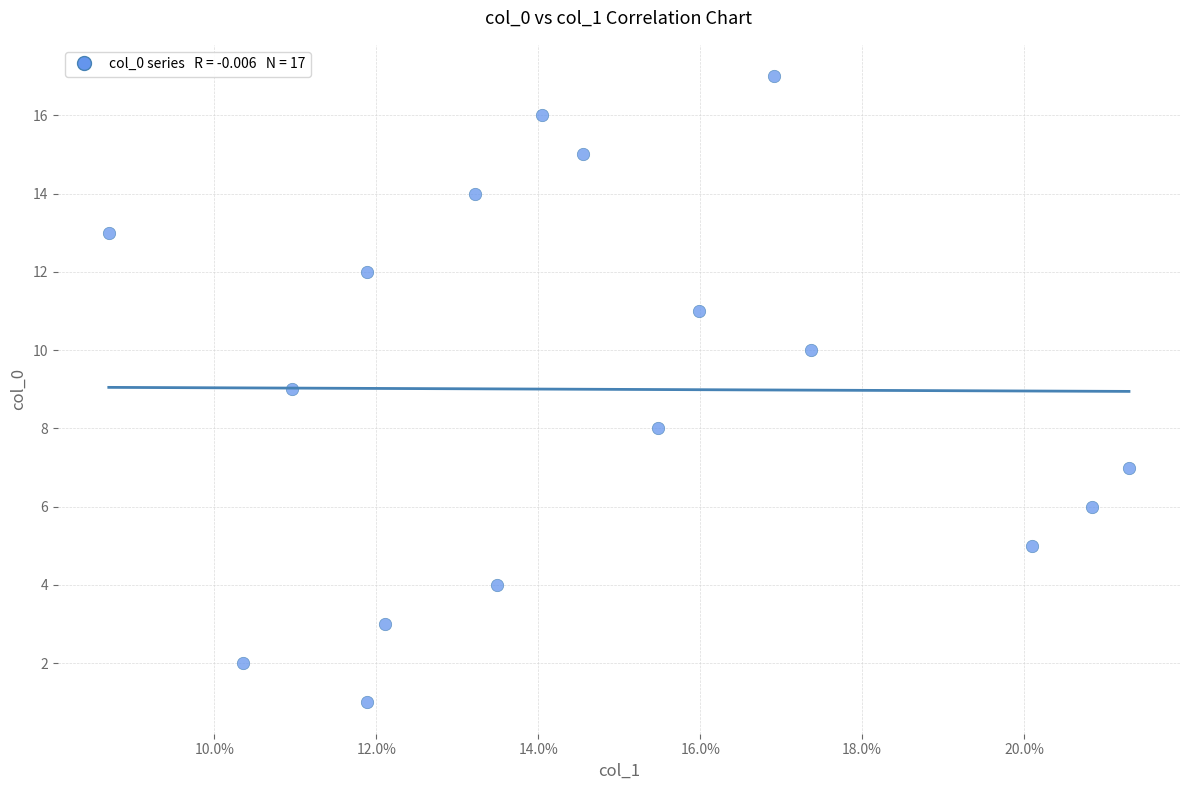

What is the range of Y values (max minus min)?

16